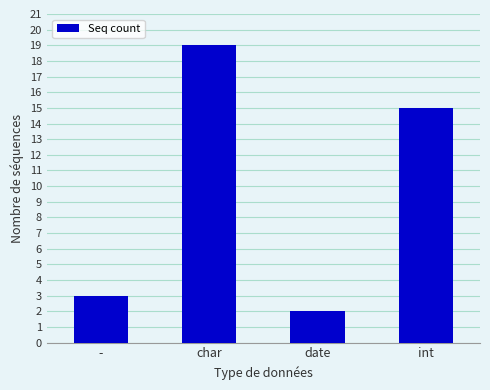

What is the label of the 3rd bar from the left?

date